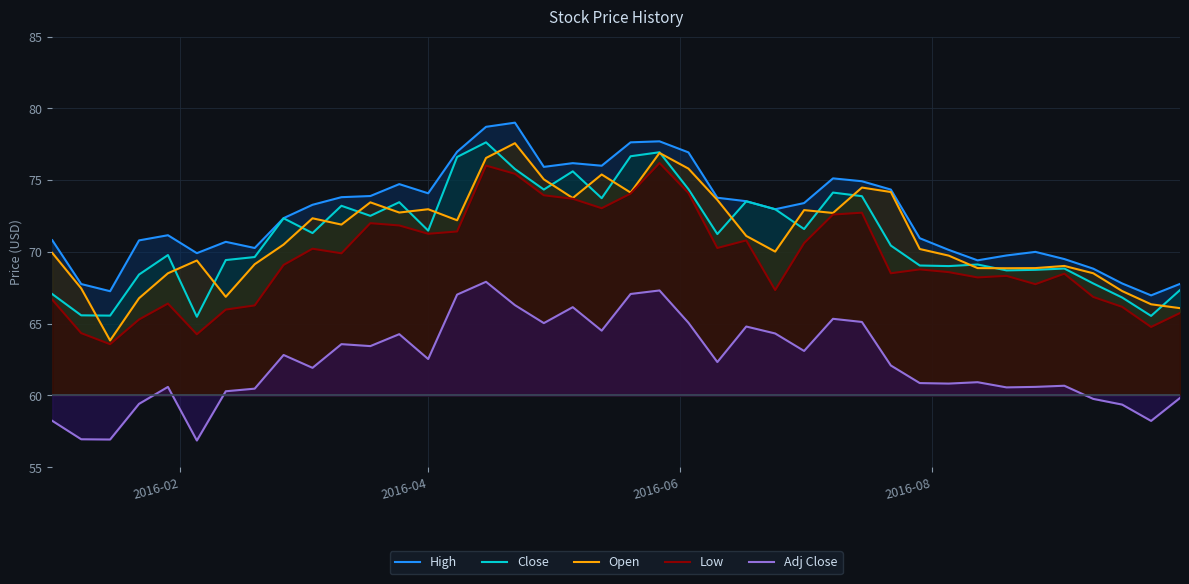

What are all the series names shown in the legend?

High, Close, Open, Low, Adj Close